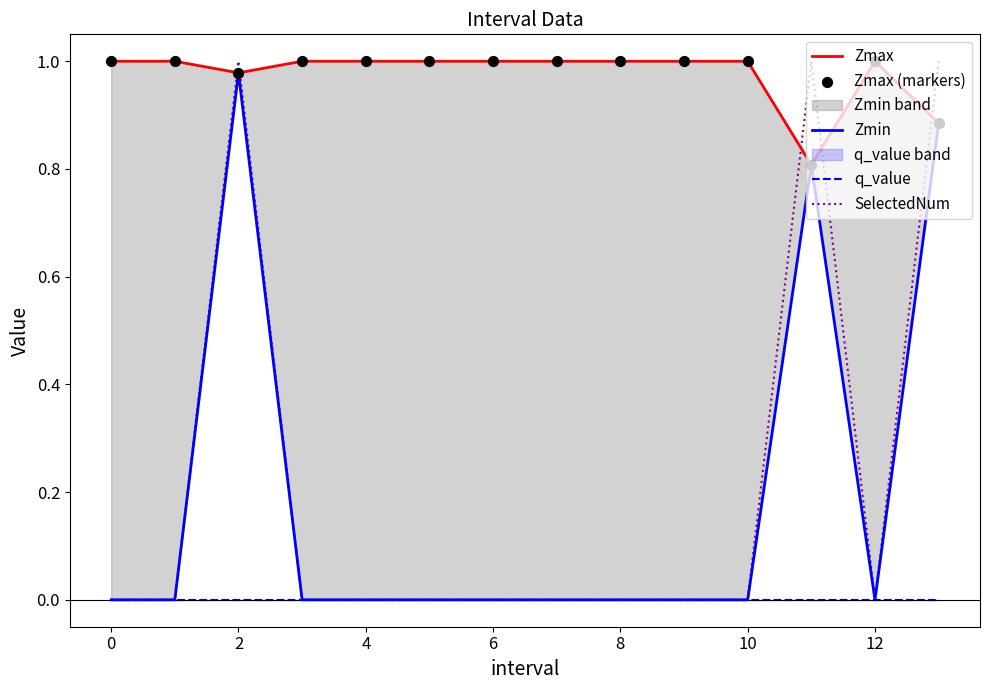

What are all the series names shown in the legend?

Zmax, Zmin, q_value, SelectedNum, Zmax (markers)